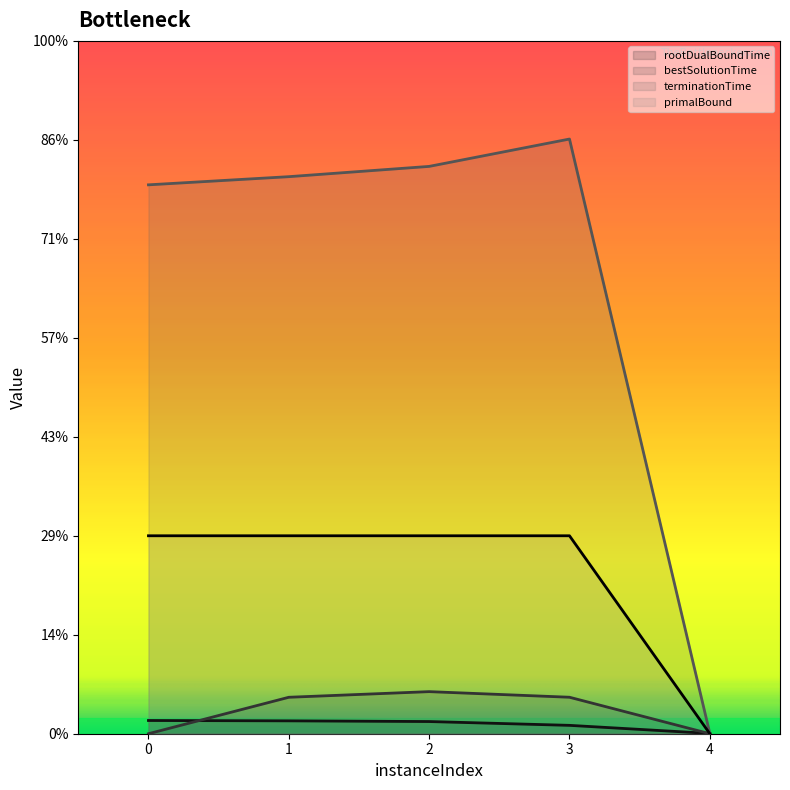

Which series ends up on top after the final intersection of rootDualBoundTime and bestSolutionTime?

rootDualBoundTime